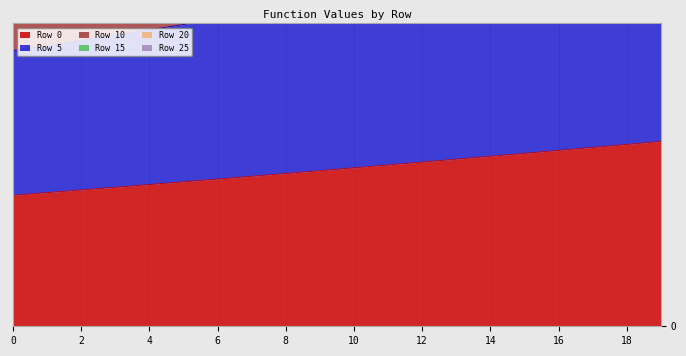

At how many categories does at least one series exceed 2?

20